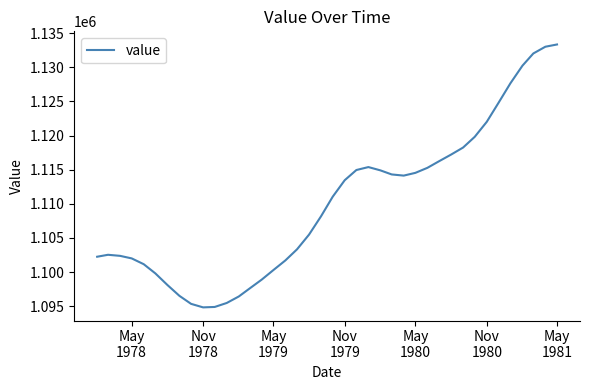

What is the difference between the maximum and minimum values?

38498